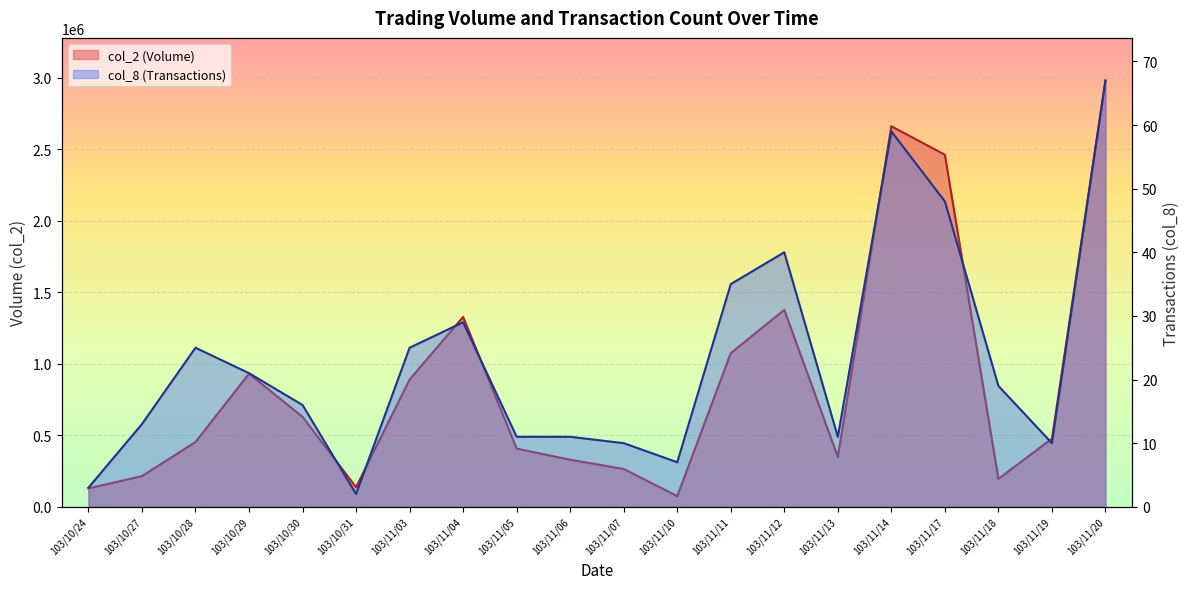

Rank the categories by col_8 value from lowest to highest.

103/10/31, 103/10/24, 103/11/10, 103/11/07, 103/11/19, 103/11/05, 103/11/06, 103/11/13, 103/10/27, 103/10/30, 103/11/18, 103/10/29, 103/10/28, 103/11/03, 103/11/04, 103/11/11, 103/11/12, 103/11/17, 103/11/14, 103/11/20